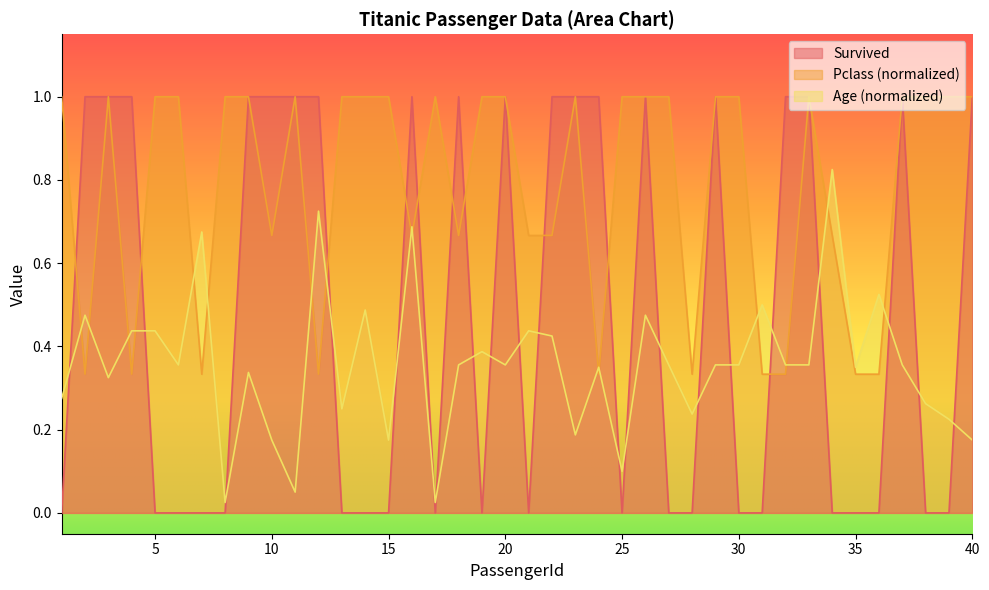

What is the difference between the second highest and minimum values in the Survived series?

1.0